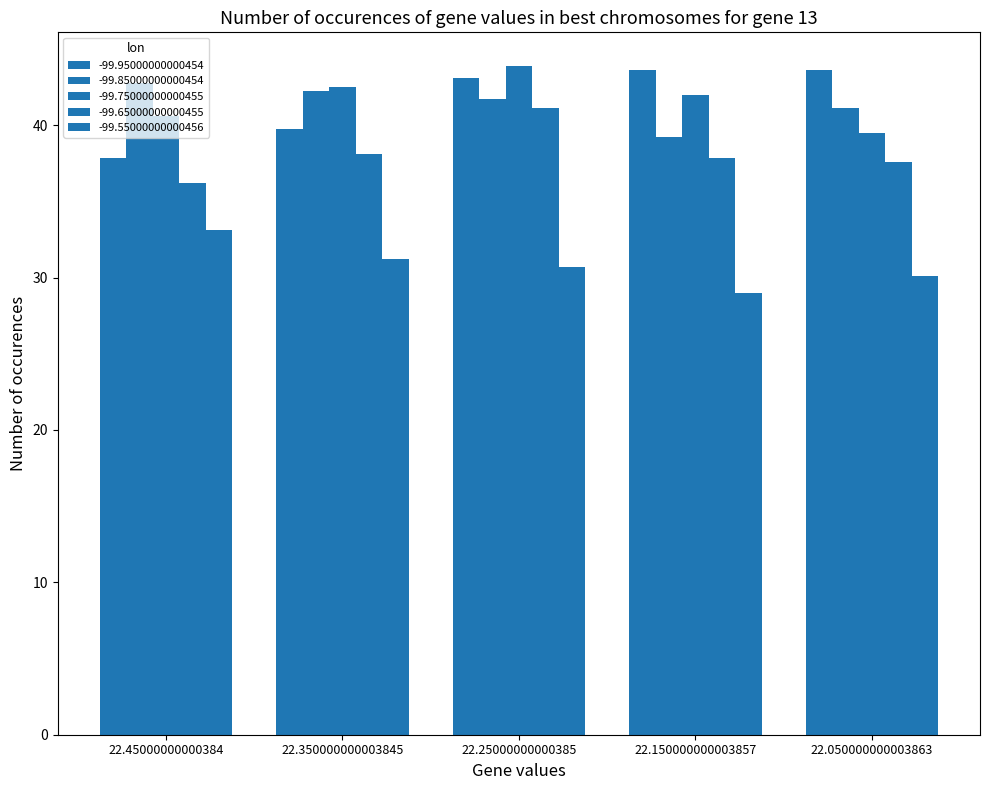

Which series has the largest total across all categories?

-99.75000000000455